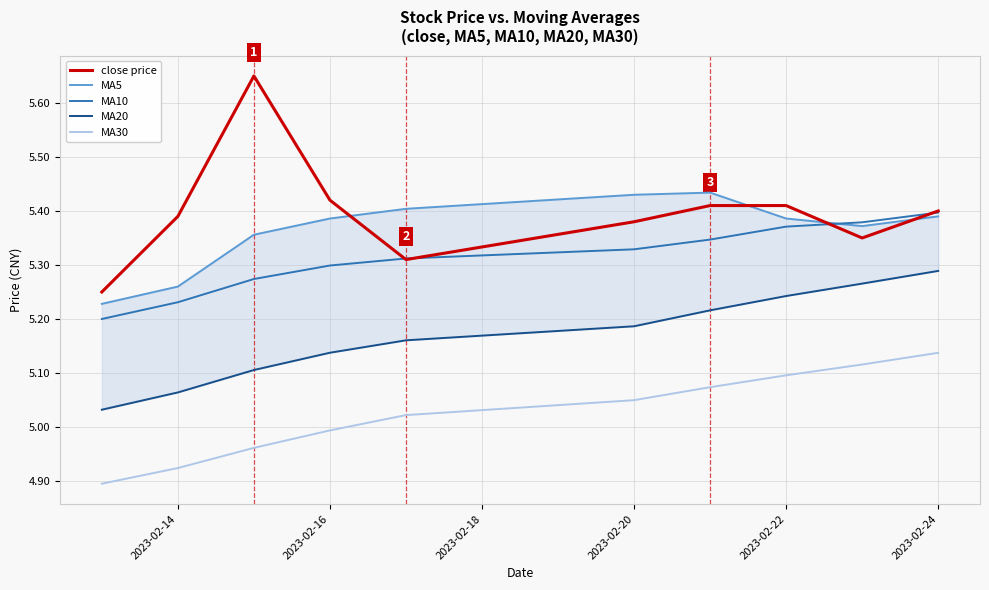

What is the minimum value shown in the chart?

4.9